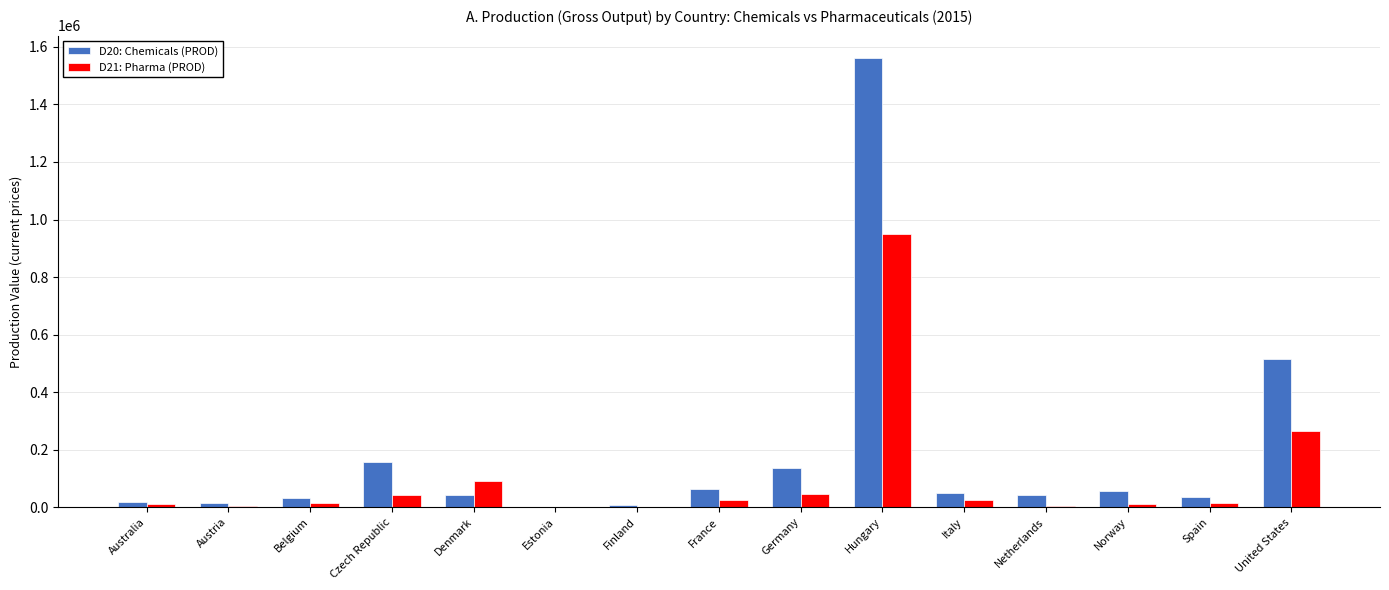

At which category does the chart reach its peak across all series?

Hungary